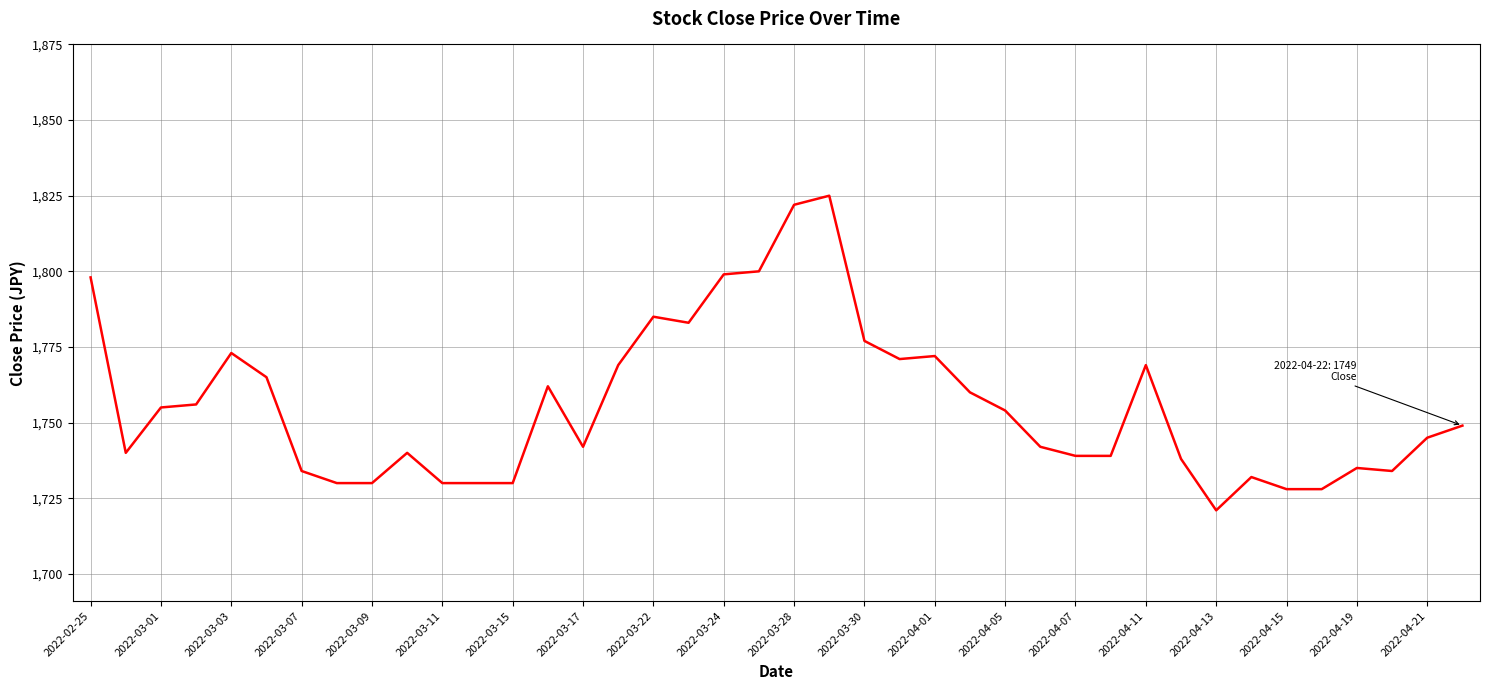

What is the maximum value shown in the chart?

1825